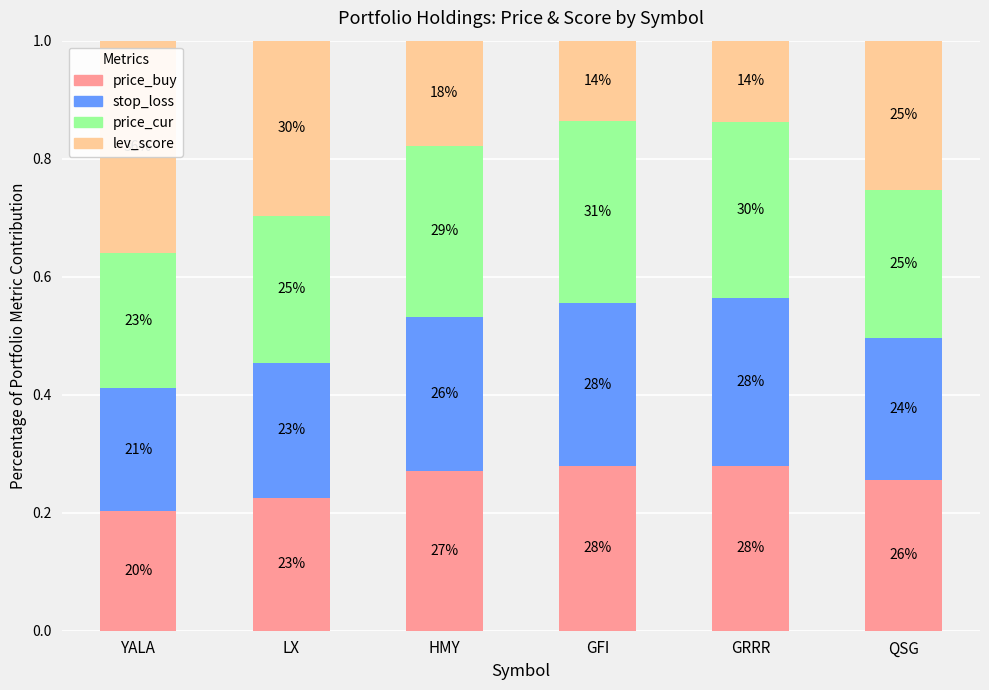

What are all the series names shown in the legend?

price_buy, stop_loss, price_cur, lev_score